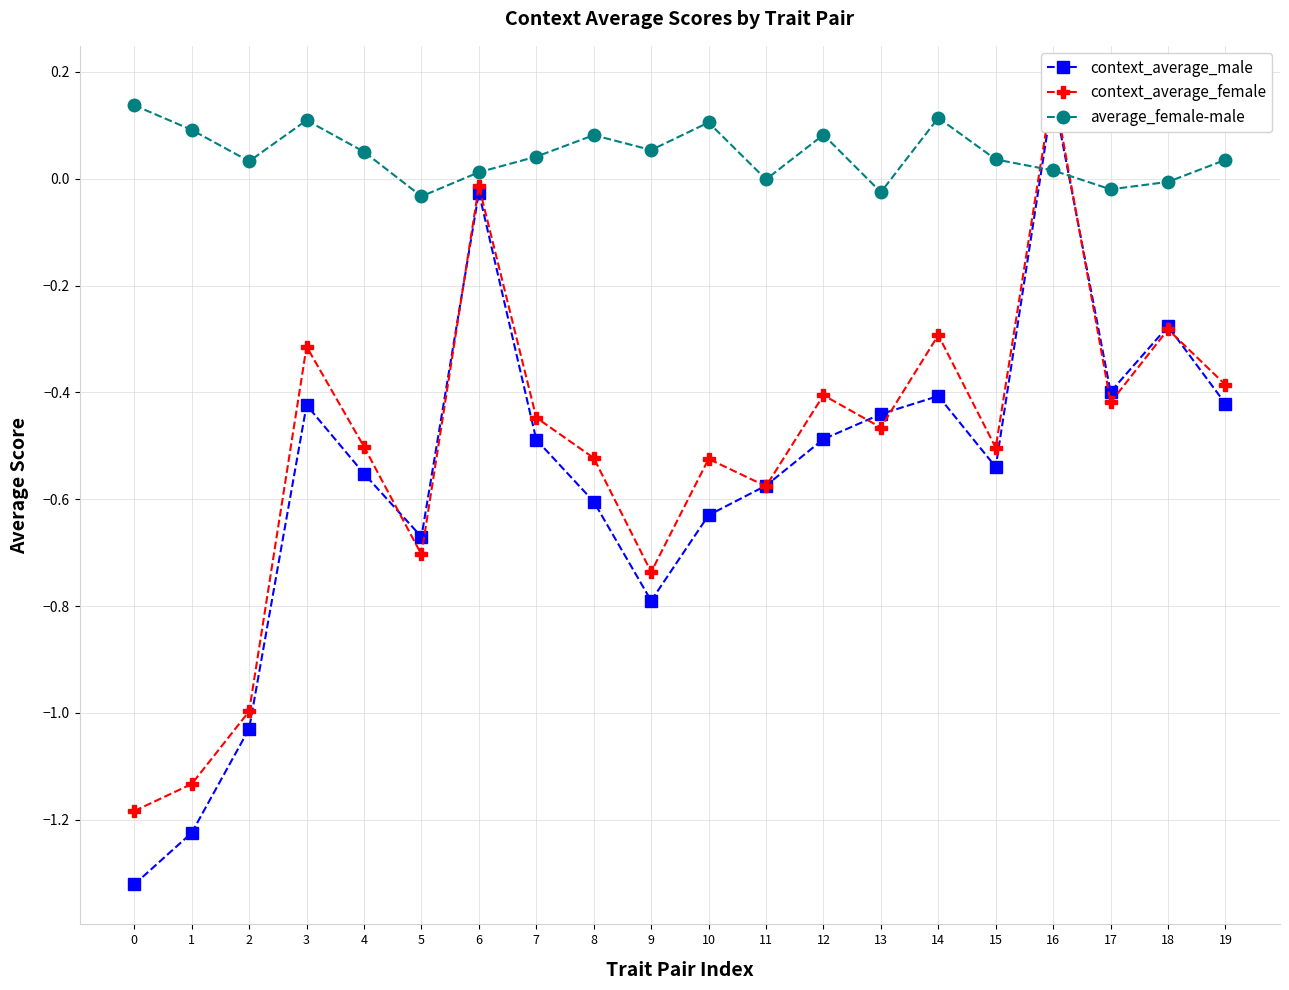

Reading left to right, what are all the values shown in this chart?

context_average_male: -1.3	-1.2	-1.0	-0.4	-0.6	-0.7	-0.0	-0.5	-0.6	-0.8	-0.6	-0.6	-0.5	-0.4	-0.4	-0.5	0.2	-0.4	-0.3	-0.4
context_average_female: -1.2	-1.1	-1.0	-0.3	-0.5	-0.7	-0.0	-0.4	-0.5	-0.7	-0.5	-0.6	-0.4	-0.5	-0.3	-0.5	0.2	-0.4	-0.3	-0.4
average_female-male: 0.1	0.1	0.0	0.1	0.1	-0.0	0.0	0.0	0.1	0.1	0.1	-0.0	0.1	-0.0	0.1	0.0	0.0	-0.0	-0.0	0.0